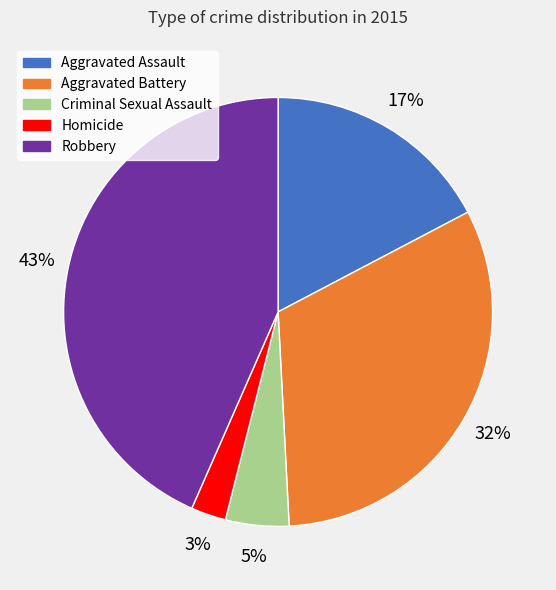

How many slices are in this pie chart?

5